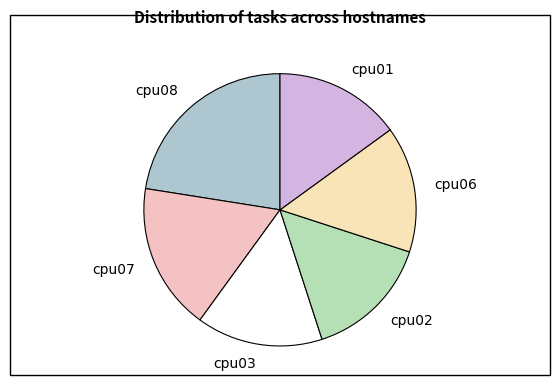

What is the largest slice in the pie chart?

cpu08